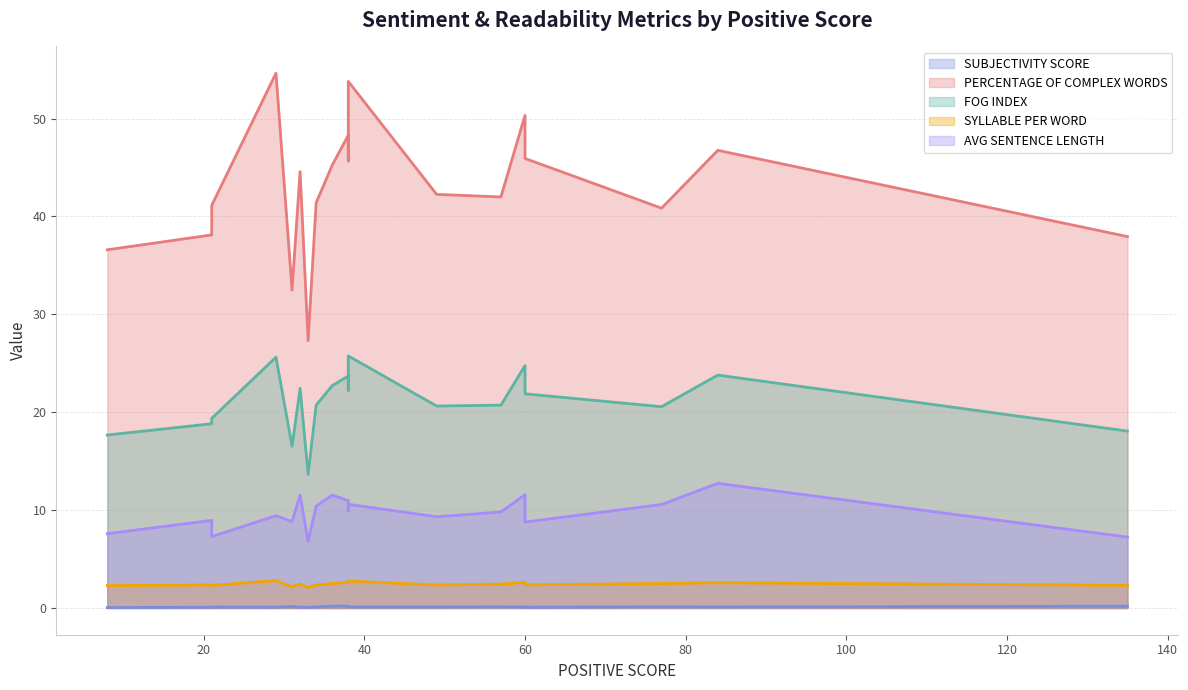

True or false: PERCENTAGE OF COMPLEX WORDS and FOG INDEX cross at least once.

False